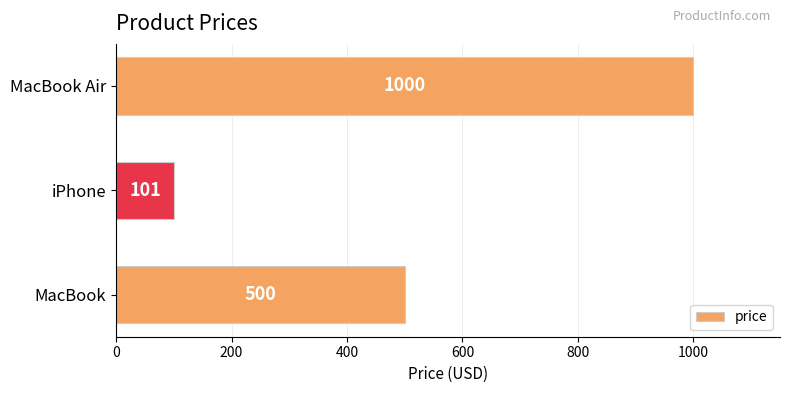

Which label corresponds to the largest value in the chart?

MacBook Air